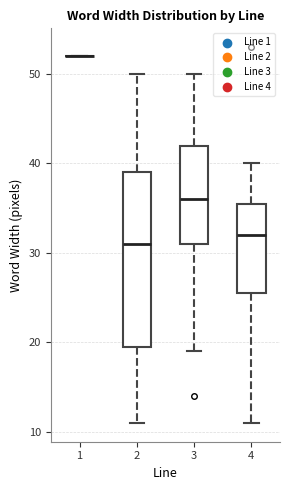

Where does the lower whisker of the box at x = 4 end on the y-axis? The values are not printed on the chart, so give them approximately, as read against the axis.

11